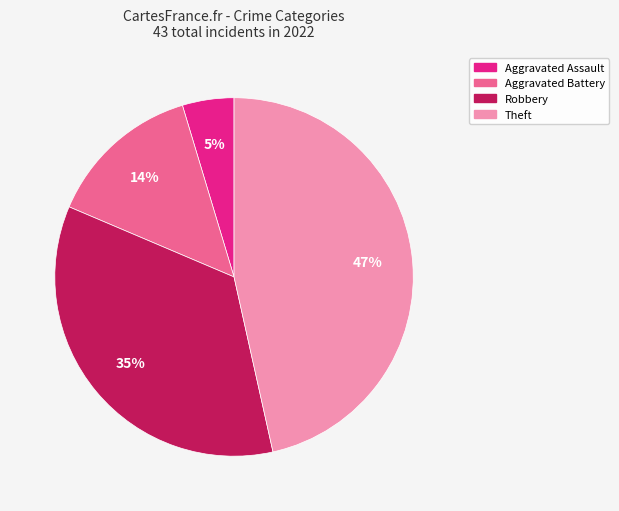

Does any single category account for the majority?

No